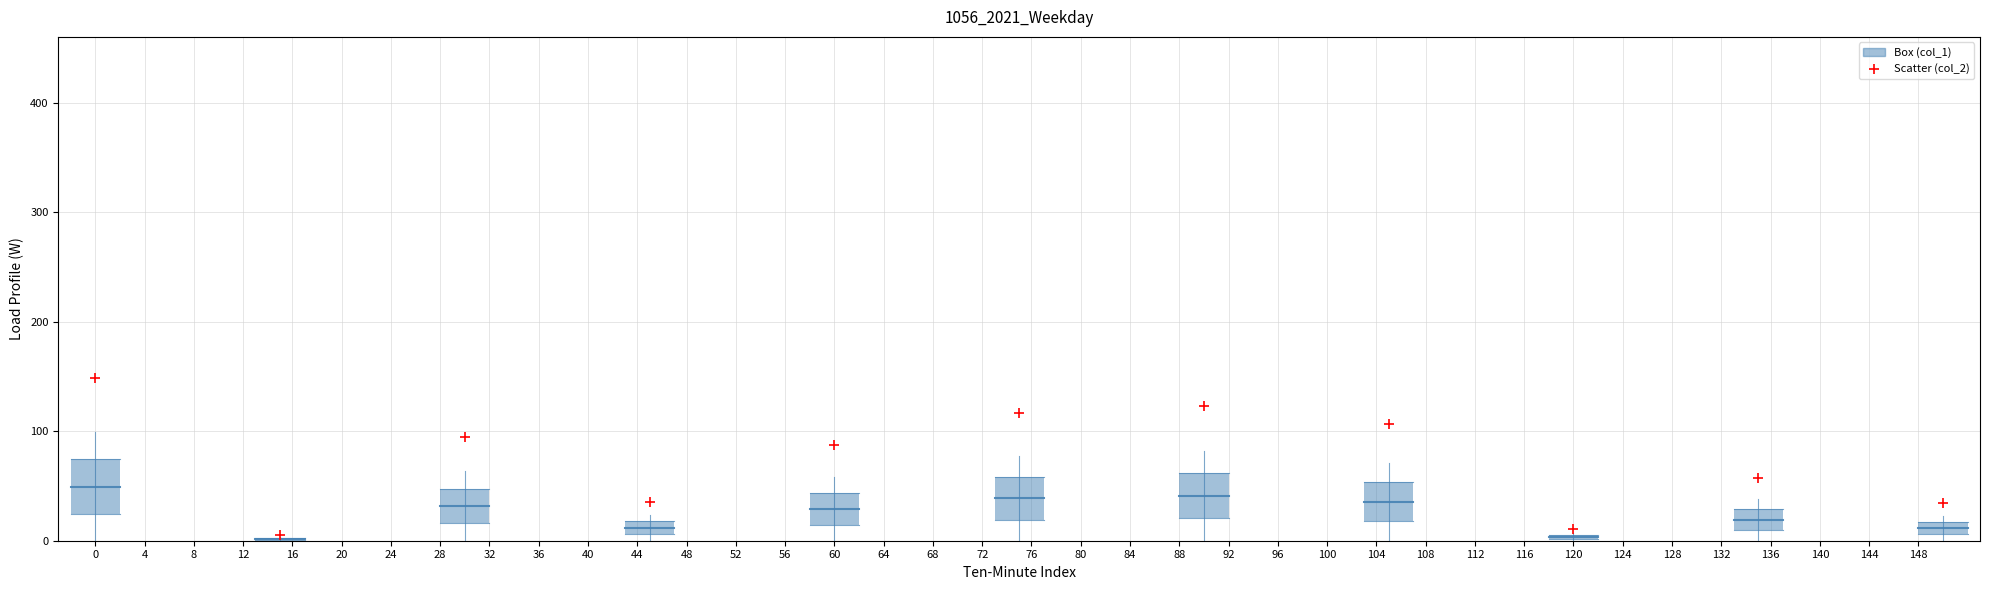

What Y value in the scatter plot is closest to 76?

87.5